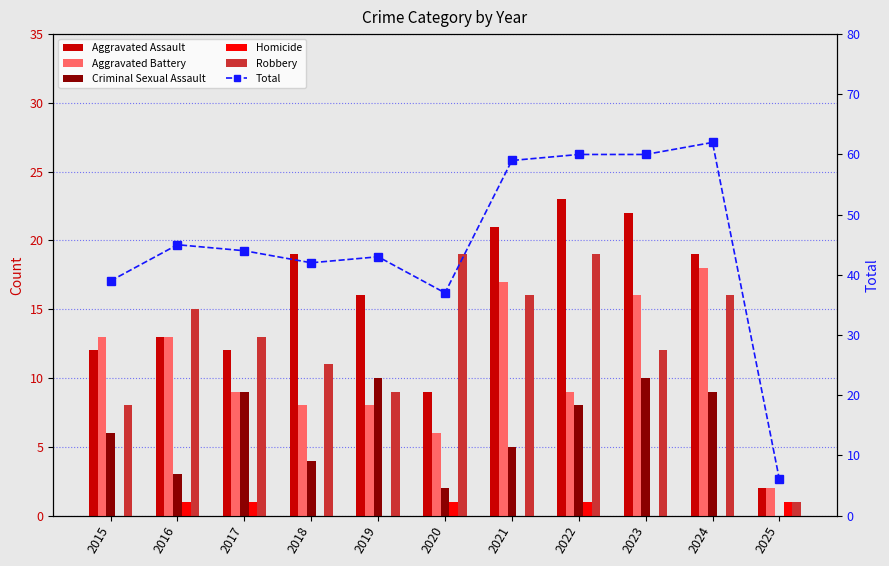

Does the chart contain any negative values?

No